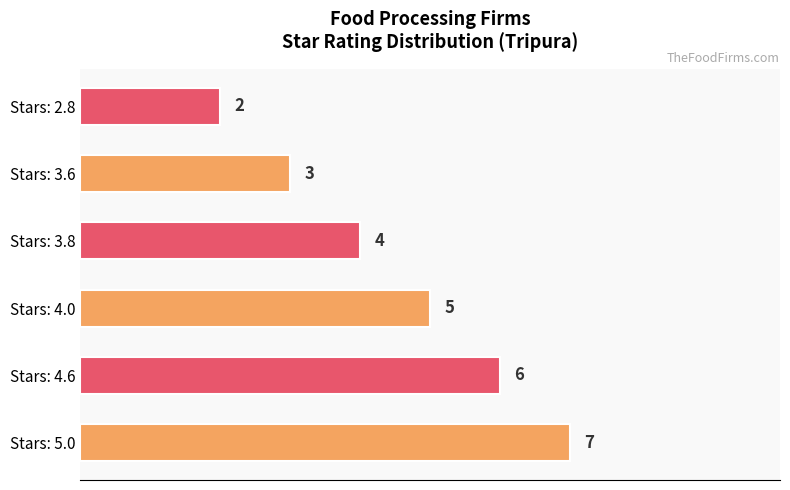

Reading top to bottom, transcribe all the data shown in this chart.

2	3	4	5	6	7